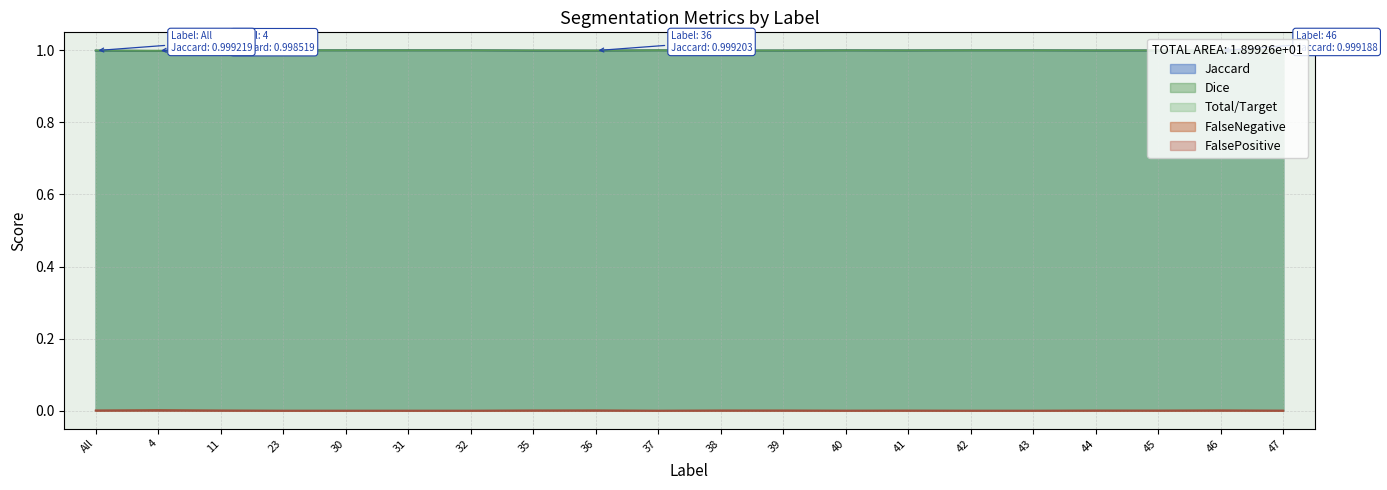

What is the total value across all series at 32?

3.0